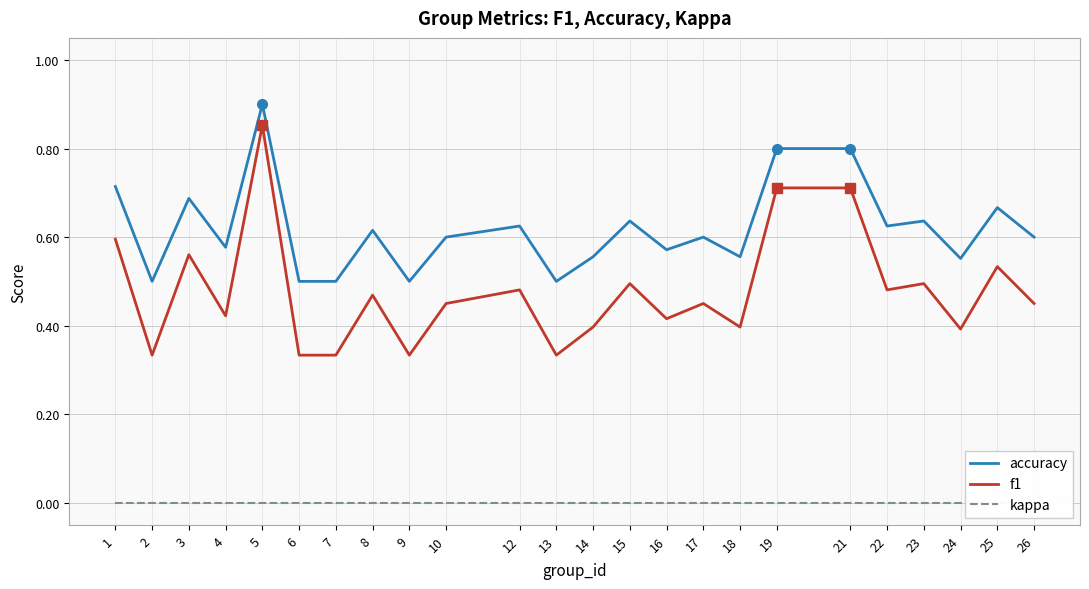

True or false: kappa and accuracy intersect in this chart.

False